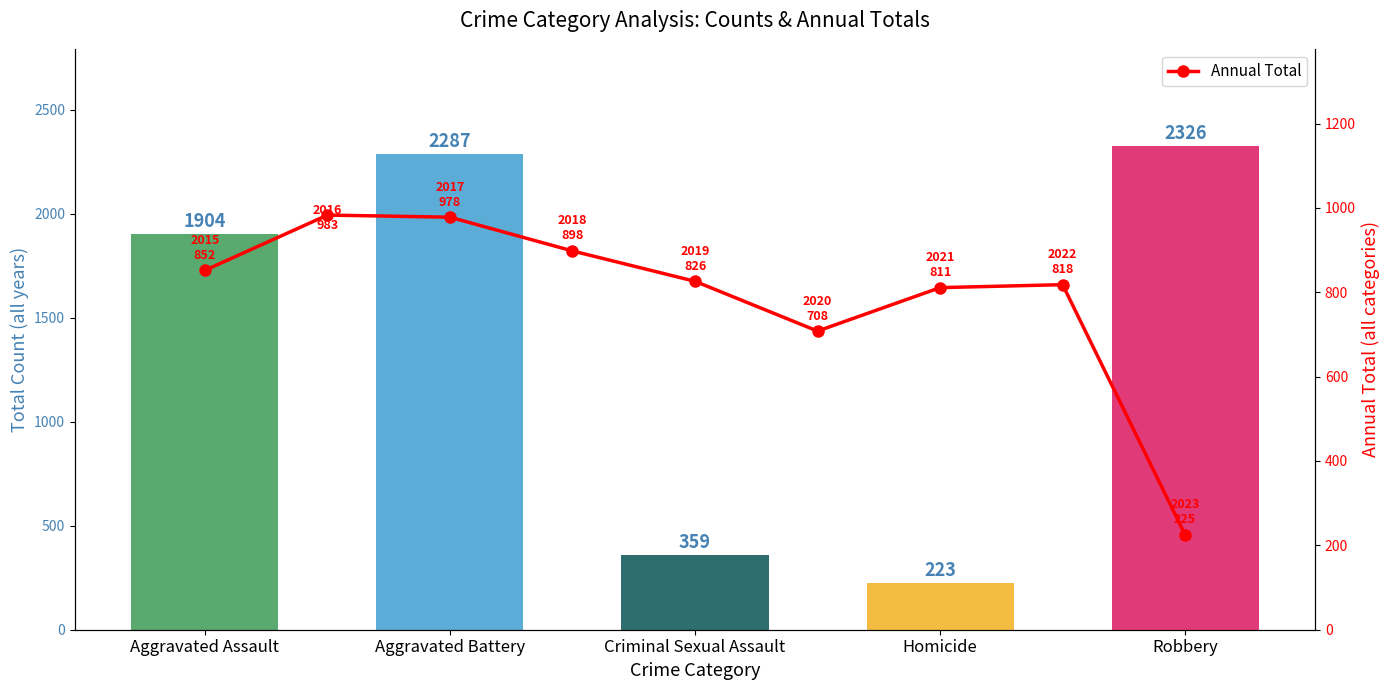

What is the value of the Annual Total point at the 8th from the left?

818